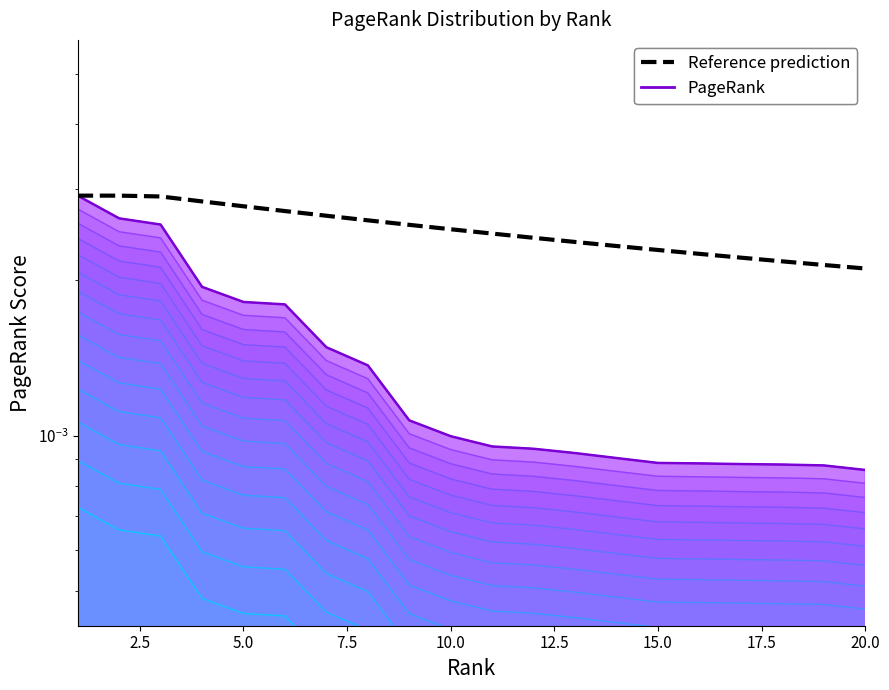

Rank the series by their maximum value, from lowest to highest.

PageRank, Reference prediction